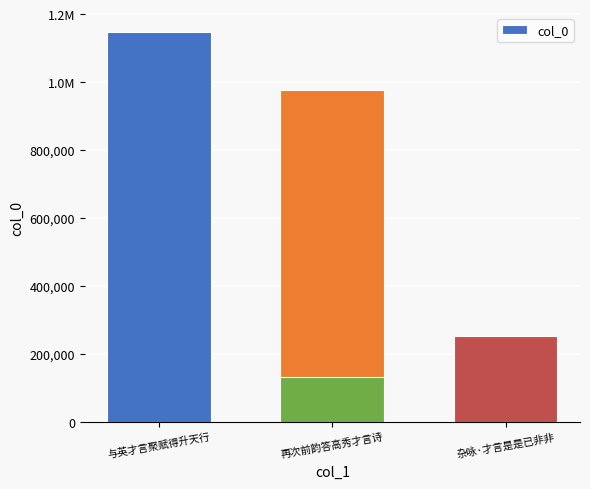

What is the difference between the values at 与英才言聚赋得升天行 and 再次前韵答高秀才言诗?

170847